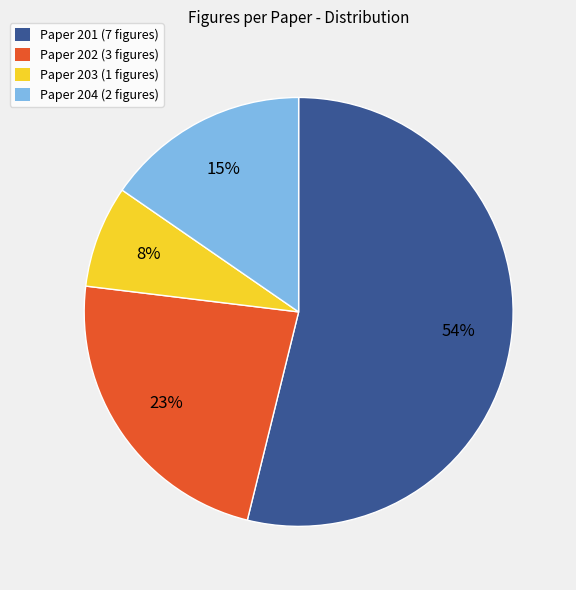

Is the sum of Paper 202 (3 figures) and Paper 204 (2 figures) greater than half?

No